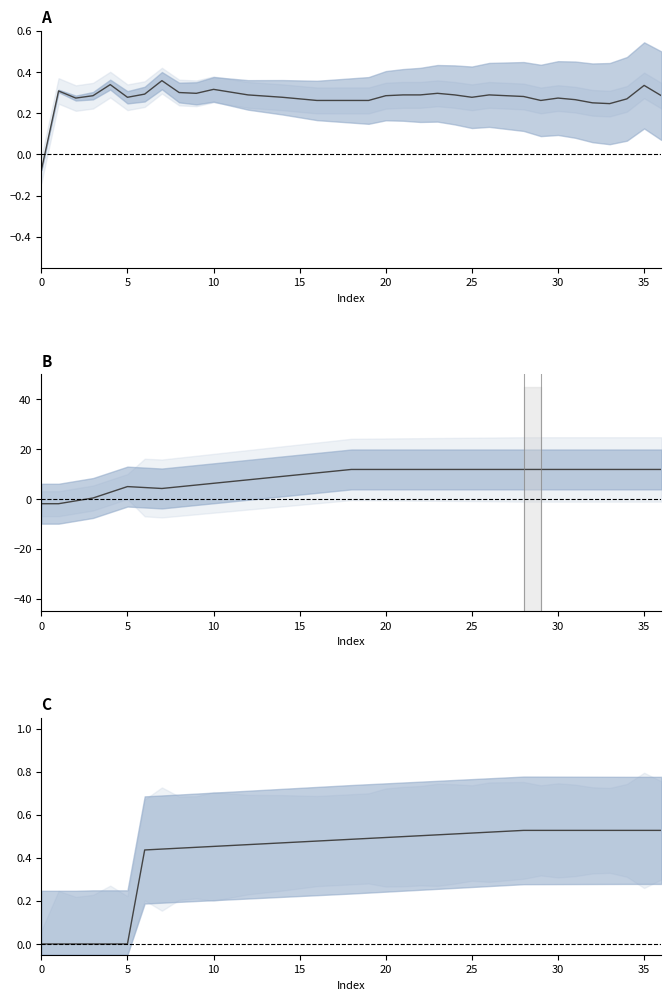

What is the minimum value shown in the chart?

-1.9